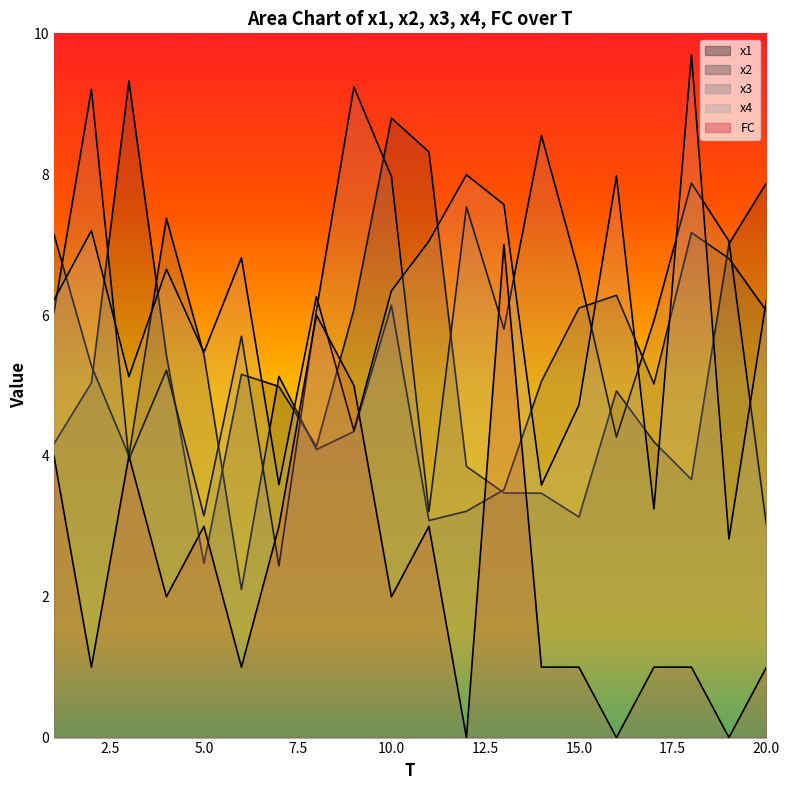

What is the sum of all FC values?

46.0